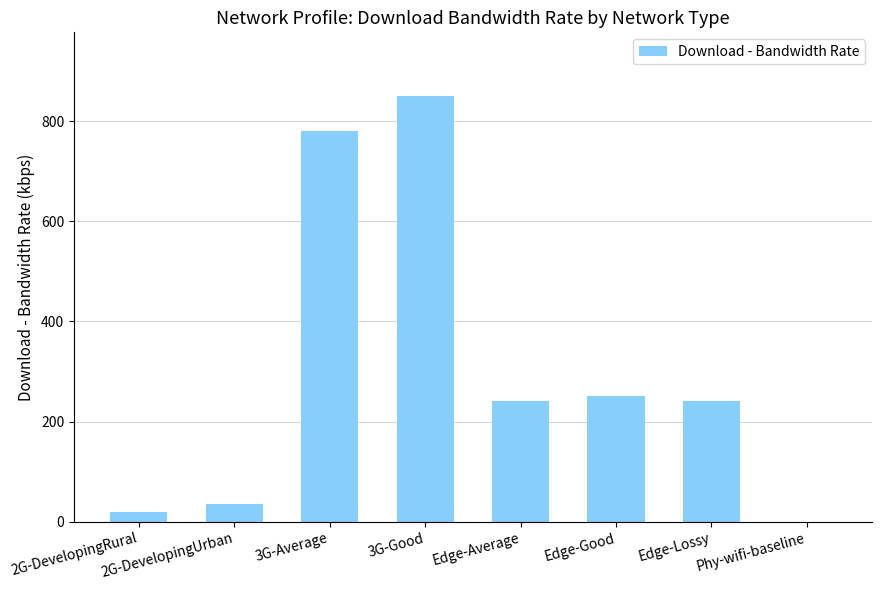

The value at Edge-Good is 69. True or false?

False